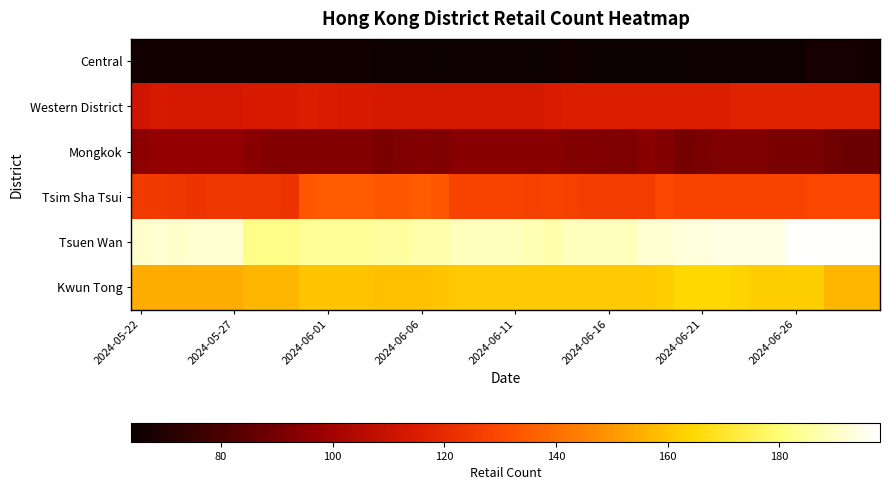

Reading left to right, extract all data points from this chart.

Central: 66	66	66	66	66	66	66	66	66	66	66	66	66	65	65	65	64	65	65	65	65	64	65	66	64	64	64	64	64	64	65	65	65	65	65	65	67	67	67	66
Western District: 112	114	113	113	113	113	114	114	114	116	115	114	114	113	113	113	113	113	113	113	113	113	115	116	116	116	116	116	116	116	116	116	117	117	117	117	117	117	117	117
Mongkok: 95	96	96	96	96	96	94	93	93	93	93	93	93	91	92	93	92	94	94	94	94	94	94	93	93	92	92	94	93	90	91	92	92	92	91	91	91	89	88	88
Tsim Sha Tsui: 125	125	124	123	124	124	124	124	123	134	135	135	135	134	134	135	134	128	128	128	128	127	128	127	126	126	126	126	129	128	128	128	128	128	128	128	129	129	129	129
Tsuen Wan: 191	192	191	192	192	192	182	182	182	184	184	184	184	185	185	187	187	189	189	189	189	188	187	189	189	189	189	192	192	193	193	194	194	194	194	197	198	197	197	197
Kwun Tong: 155	155	155	155	155	155	157	157	157	160	160	160	160	159	159	159	160	161	161	161	161	161	161	161	161	161	161	161	162	164	164	164	163	162	162	162	162	157	157	157